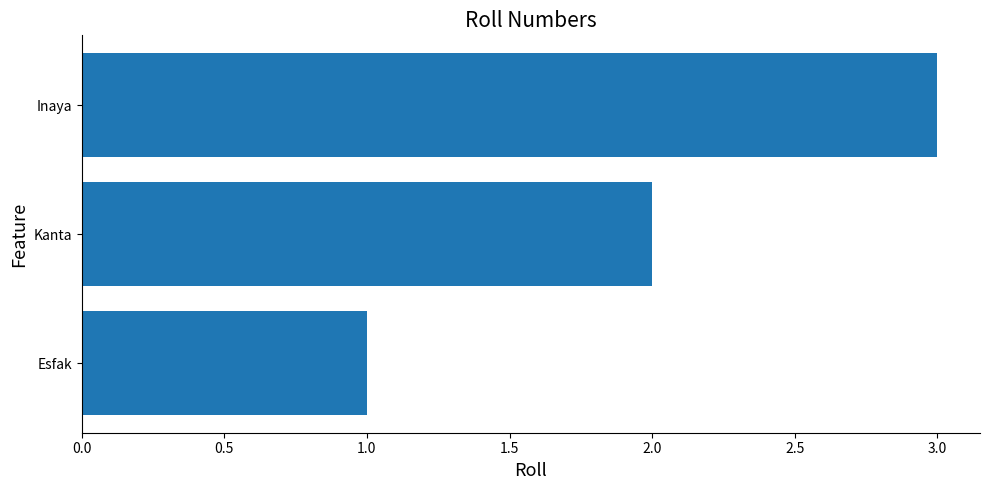

What is the smallest value displayed?

1